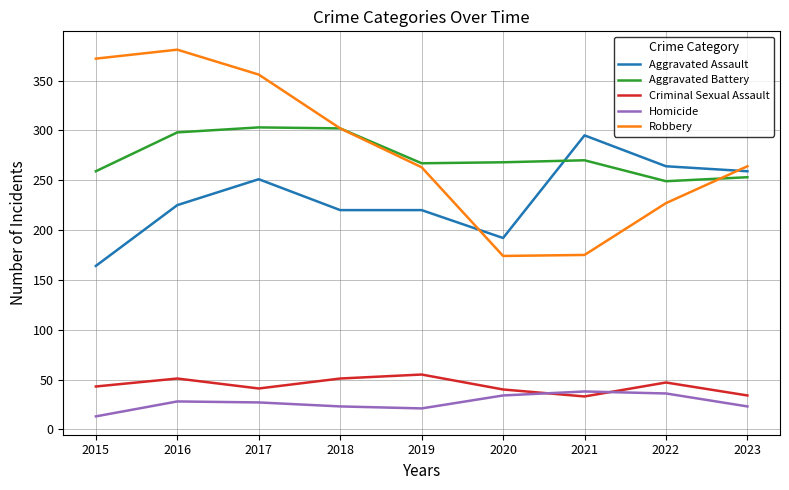

True or false: Homicide and Aggravated Assault cross at least once.

False